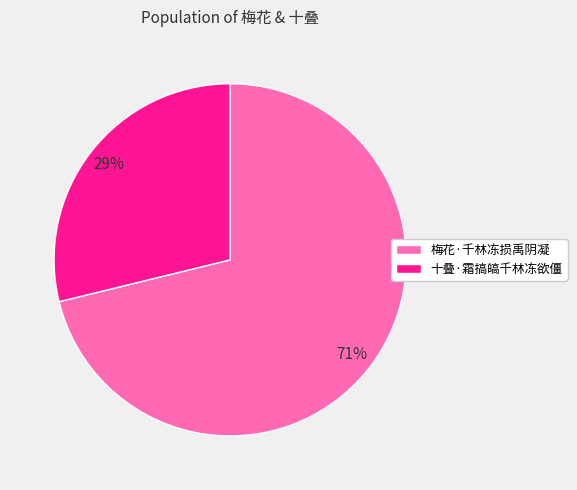

How many segments does this pie chart have?

2